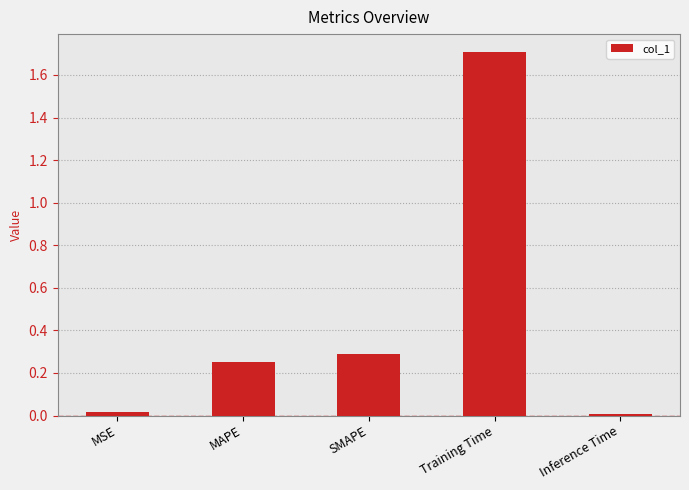

How many distinct data groups are displayed?

1